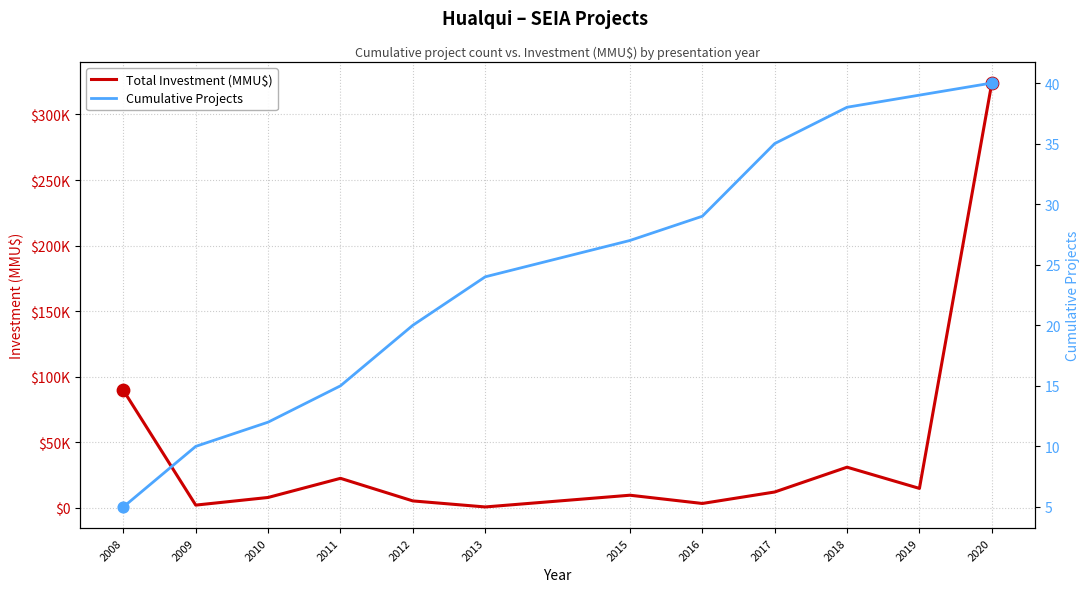

At how many categories does at least one series exceed 285960?

1